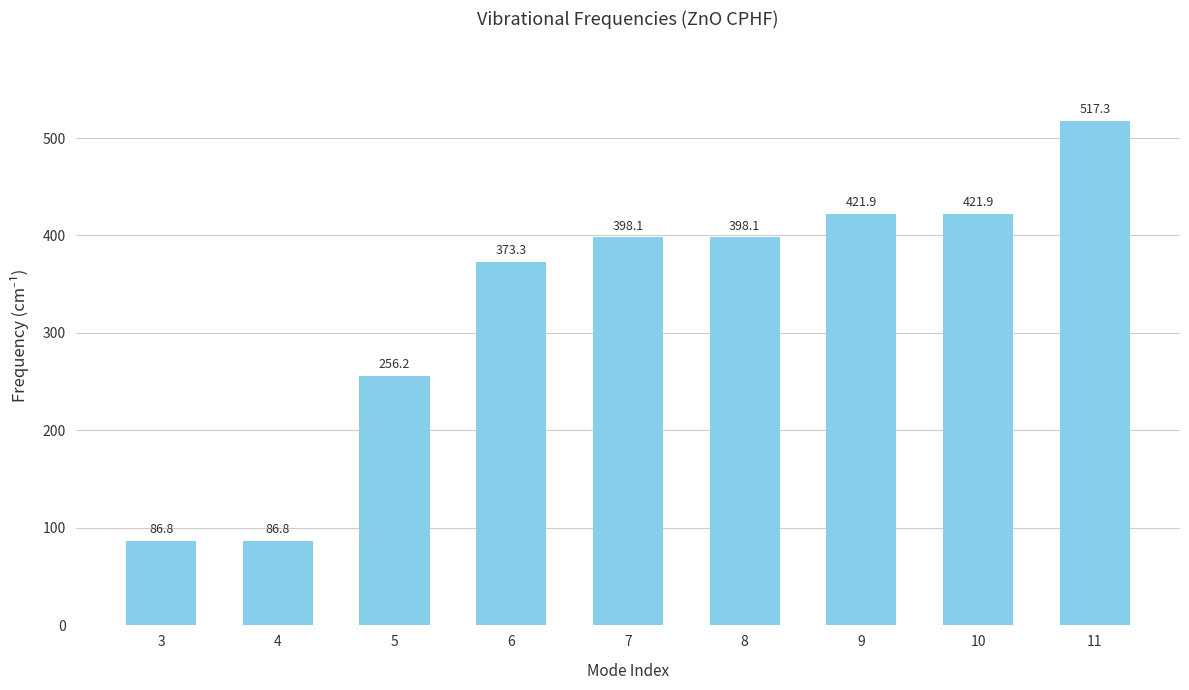

Which category has the highest value across all series?

11